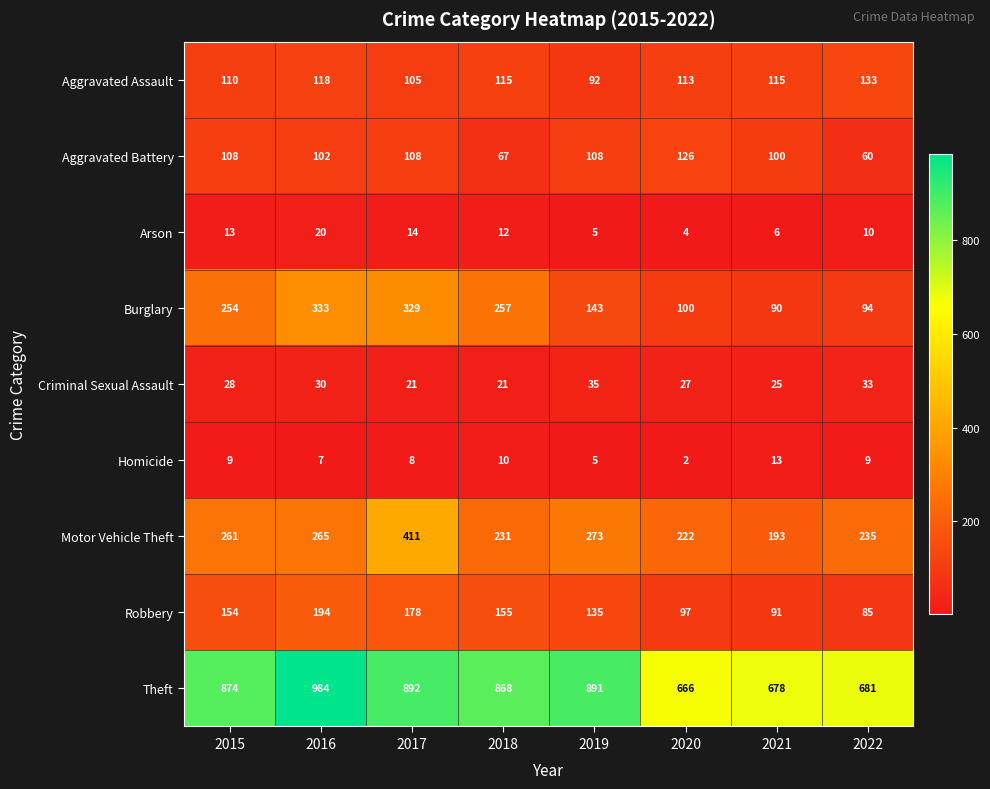

At 2018, list the series in order from smallest to largest.

Homicide, Arson, Criminal Sexual Assault, Aggravated Battery, Aggravated Assault, Robbery, Motor Vehicle Theft, Burglary, Theft